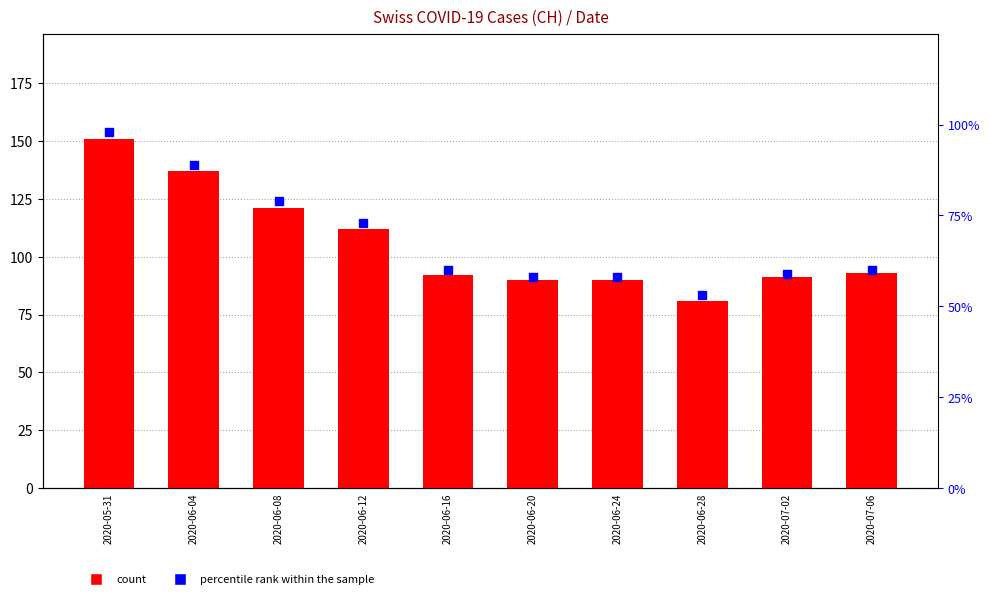

Which series has the largest total across all categories?

CH (count)